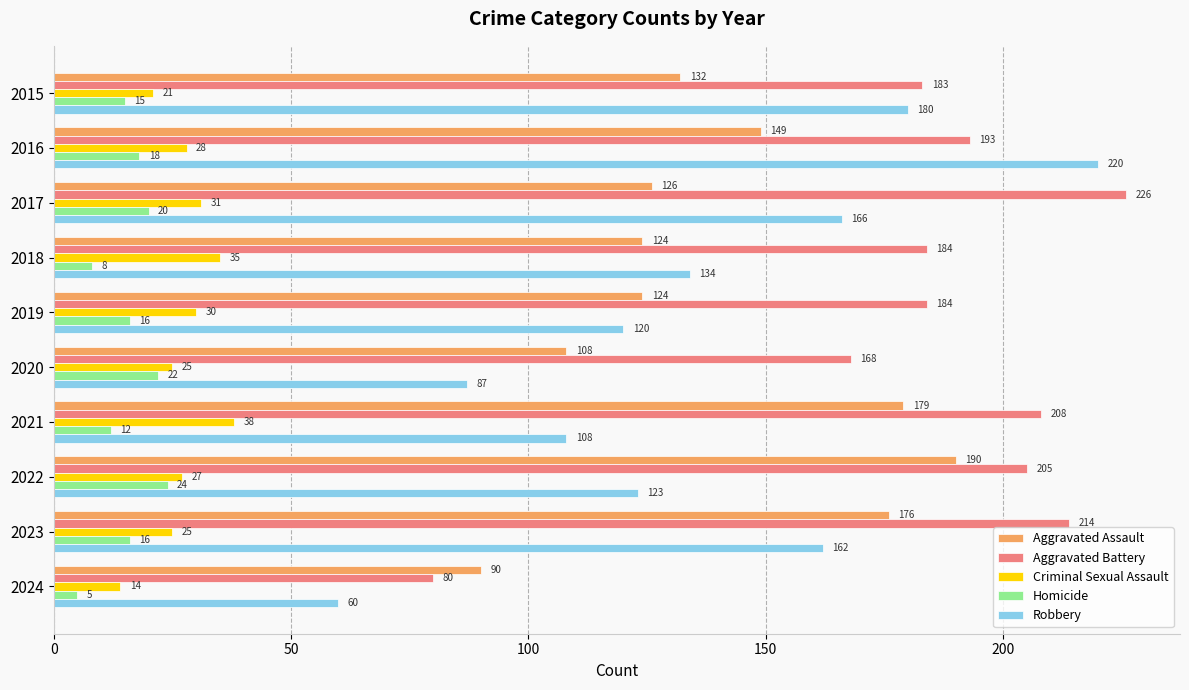

Is the value of Aggravated Battery at 2021 greater than the value of Aggravated Assault at 2024?

Yes